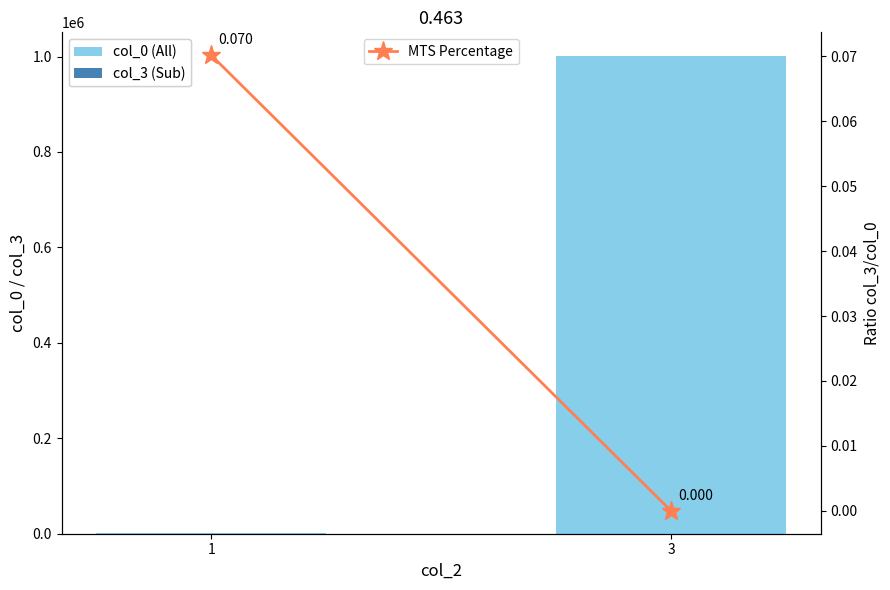

What is the difference between the highest and lowest values at 3?

1000697.0